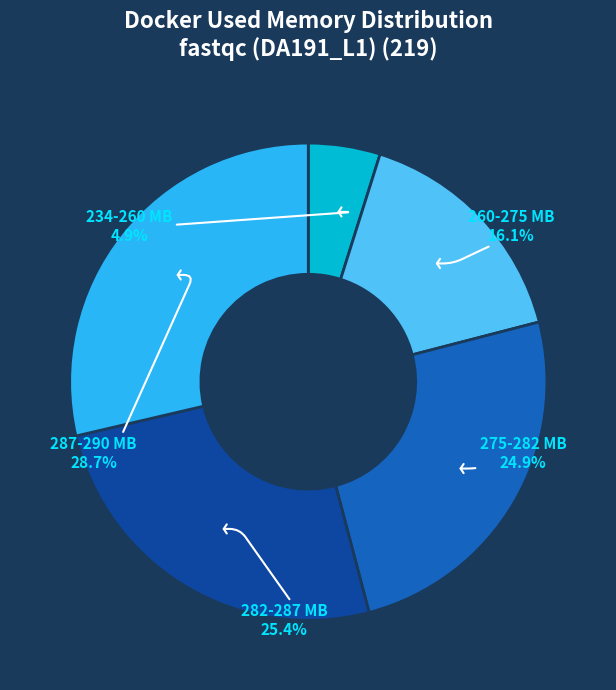

Combined, what portion of the pie is 260-275 MB and 234-260 MB?

21.0%